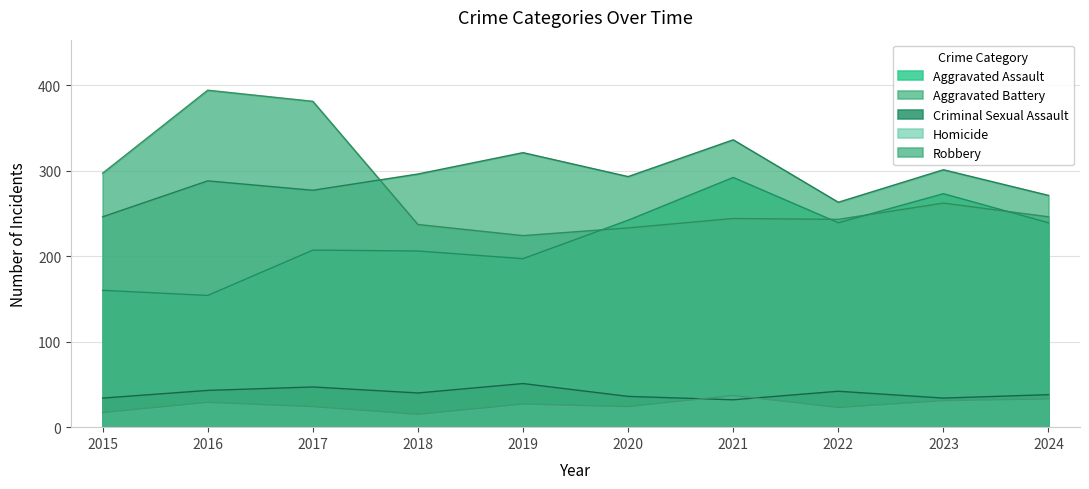

At 2021, list the series in order from largest to smallest.

Aggravated Battery, Aggravated Assault, Robbery, Homicide, Criminal Sexual Assault